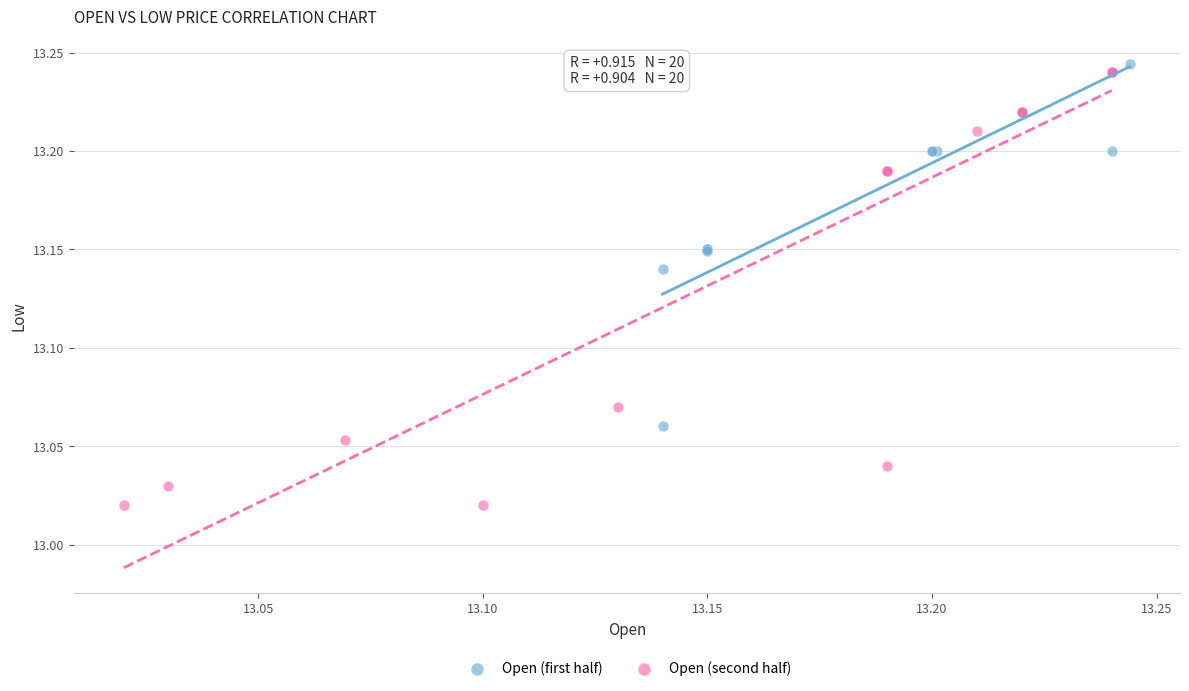

Which series has the largest Y range (max minus min)?

Open (second half)